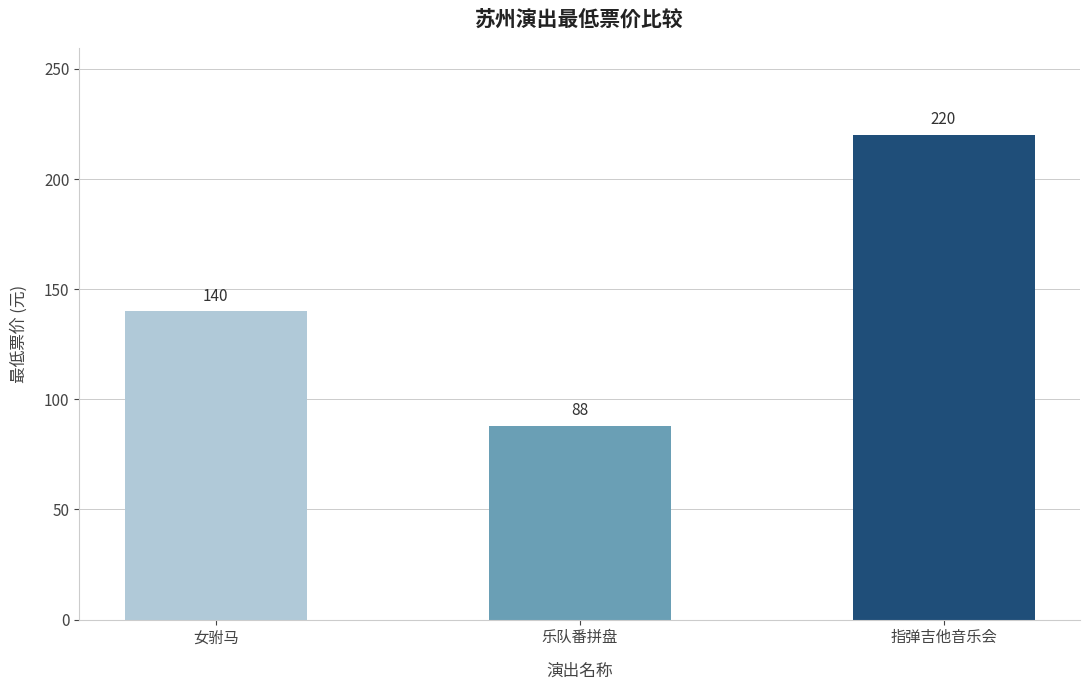

Reading left to right, what are all the values shown in this chart?

女驸马=140	乐队番拼盘=88	指弹吉他音乐会=220